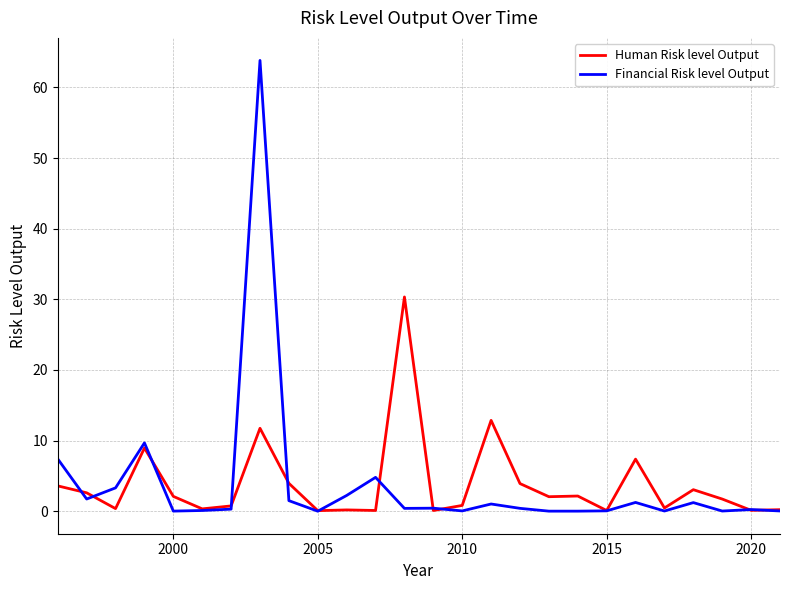

What is the maximum value shown in the chart?

63.8